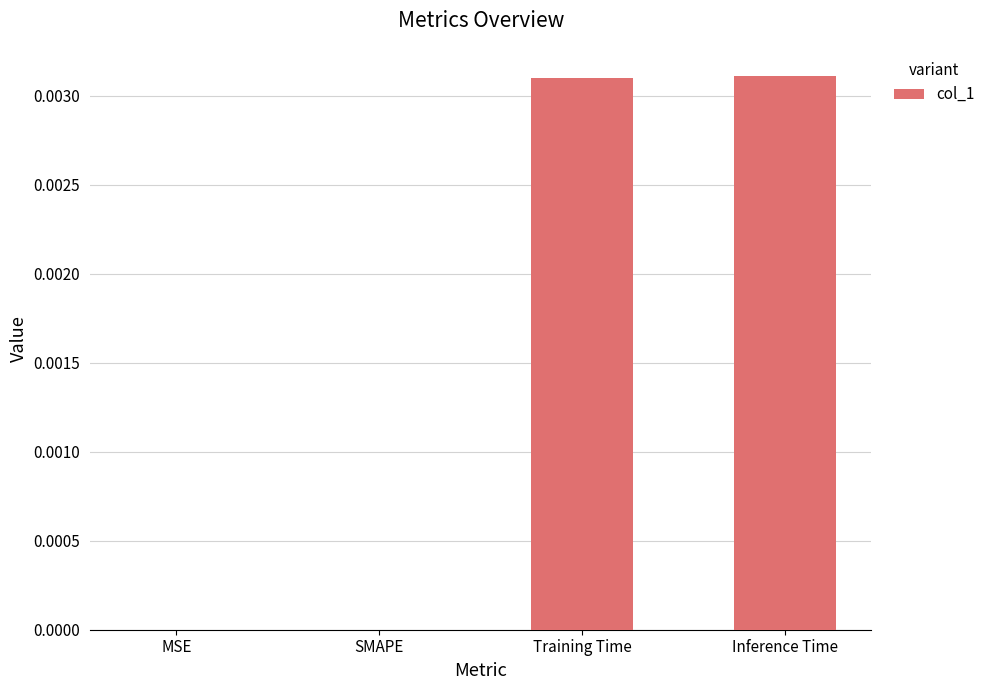

Which has a higher value, SMAPE or Inference Time?

Inference Time